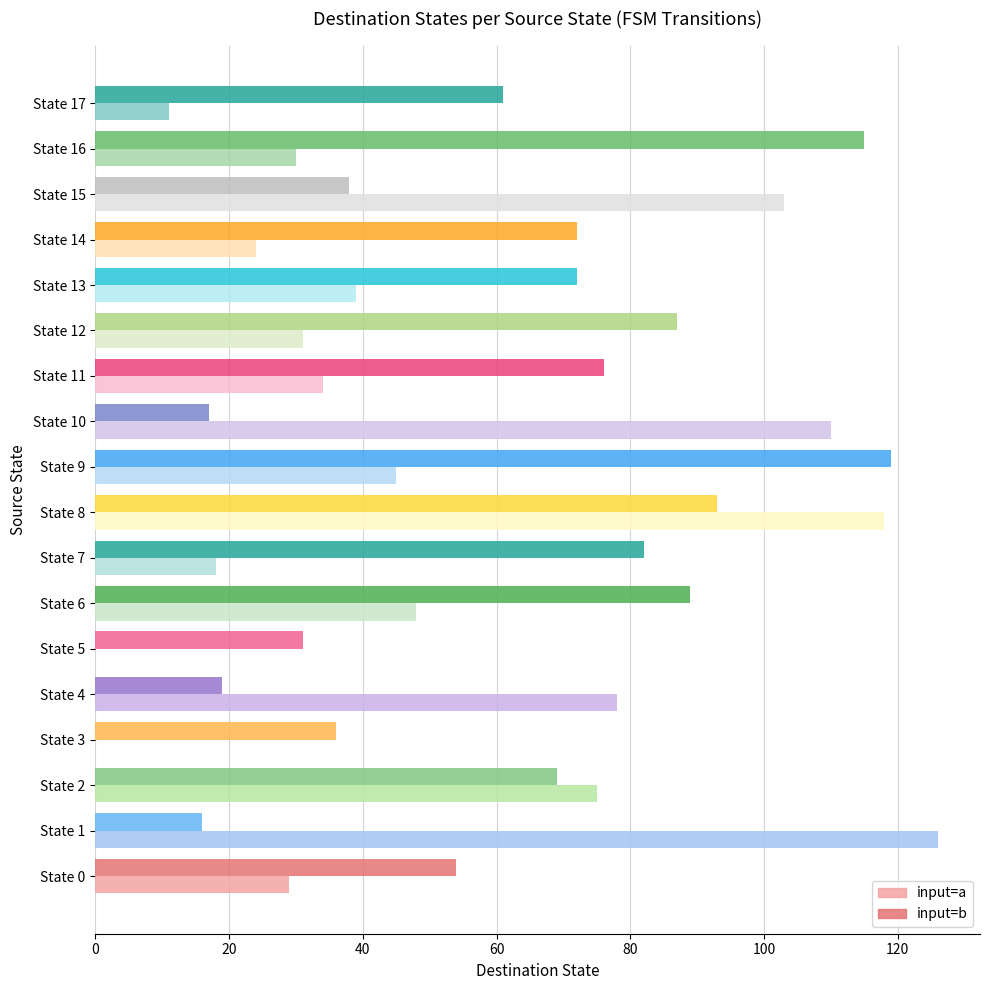

Which series has the largest range (max minus min)?

input=a